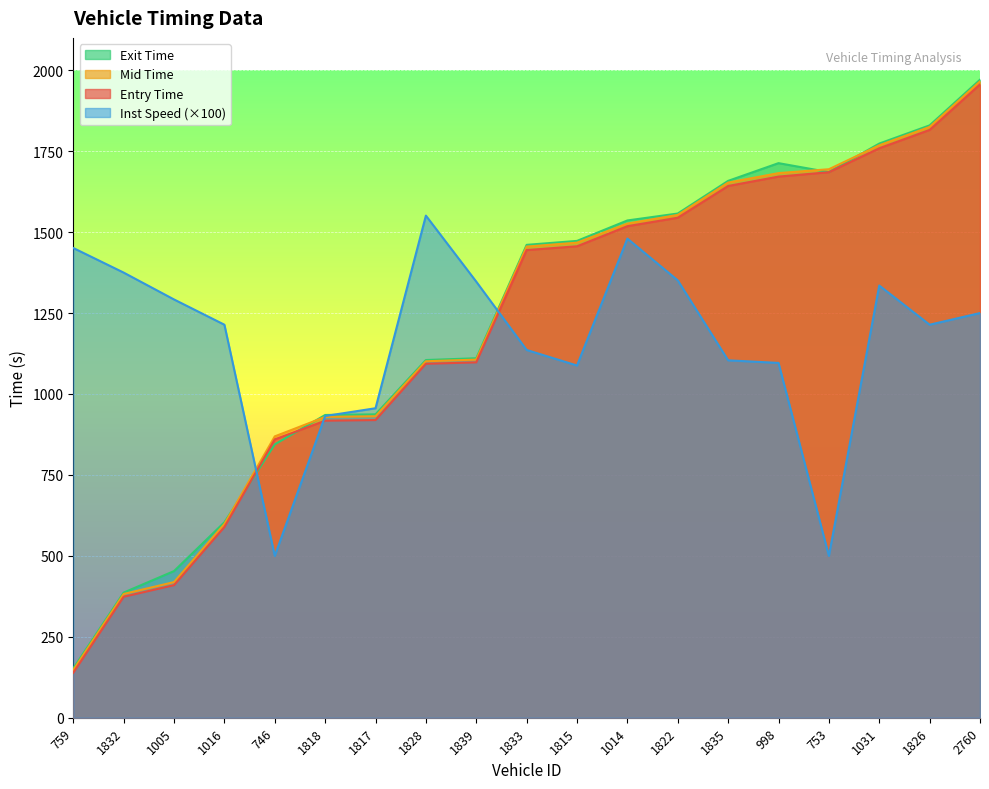

Which series changed the most between 759 and 1828?

Entry Time